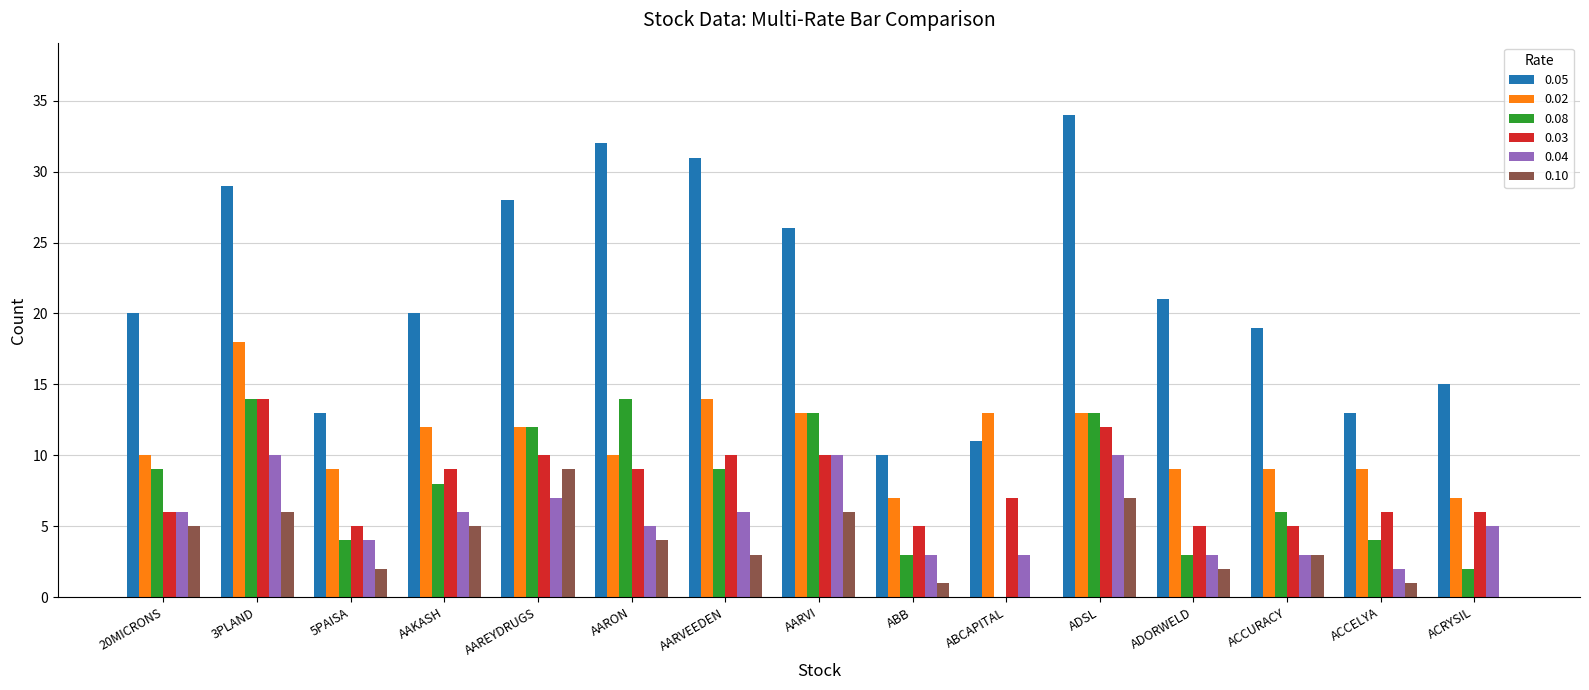

Are the bars horizontal?

No